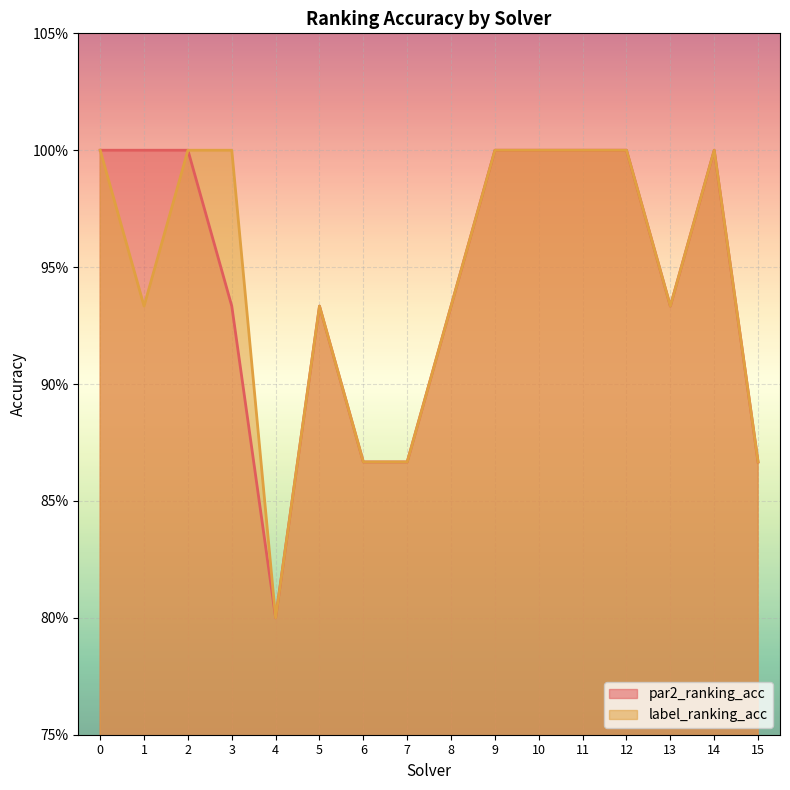

What is the difference between the maximum and minimum values in the par2_ranking_acc series?

0.2